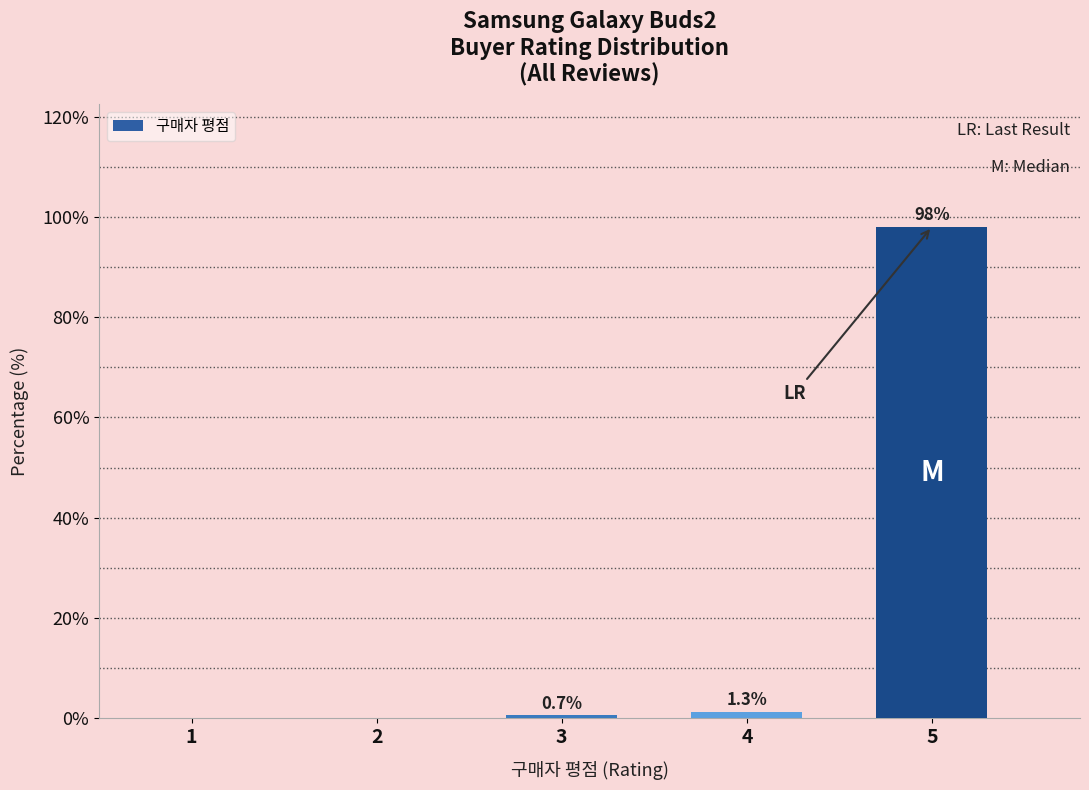

Reading left to right, transcribe all the data shown in this chart.

1=0.0	2=0.0	3=0.7	4=1.3	5=98.0